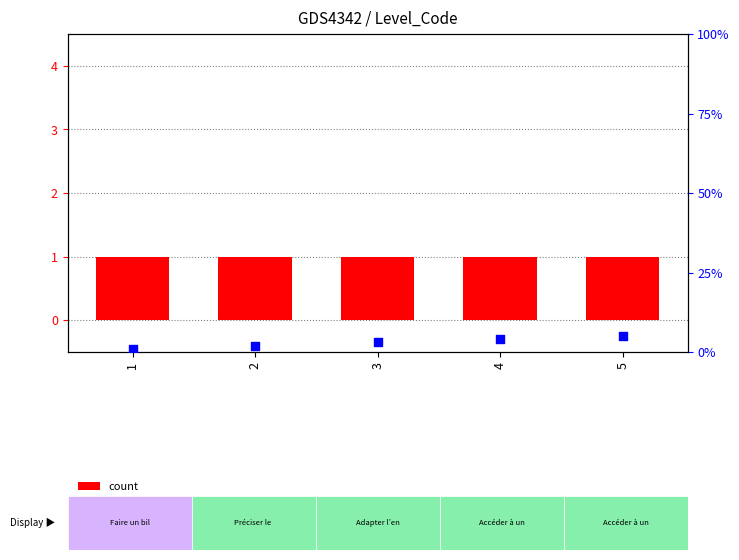

Is the value of count at 5 greater than the value of percentile rank within the sample at 4?

No